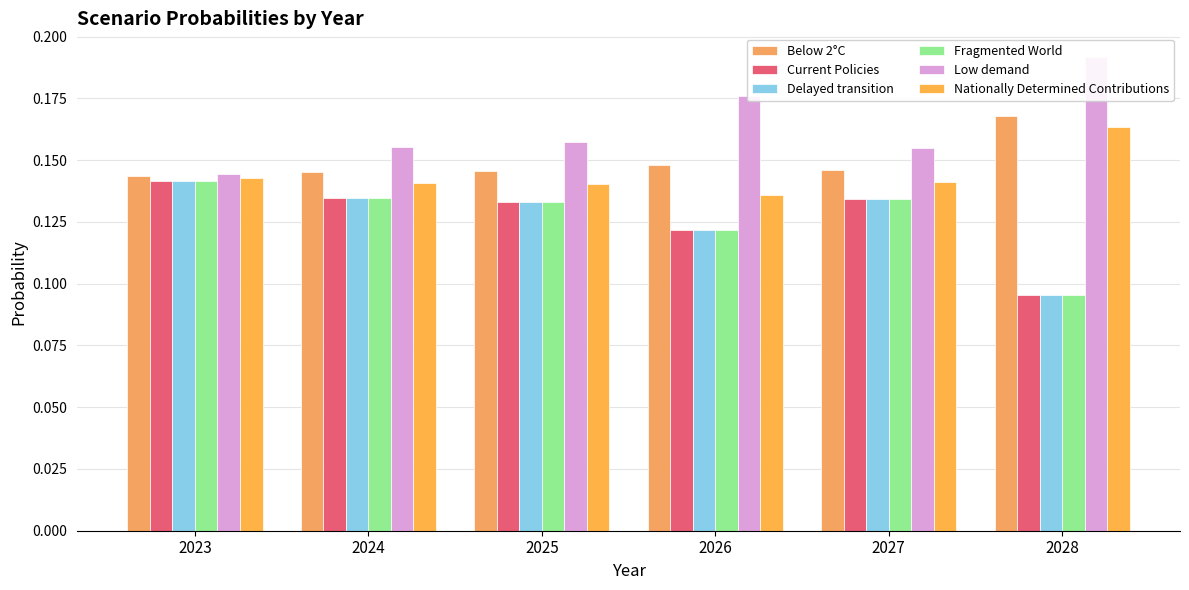

Which has a higher value, 2023 or 2026?

2026